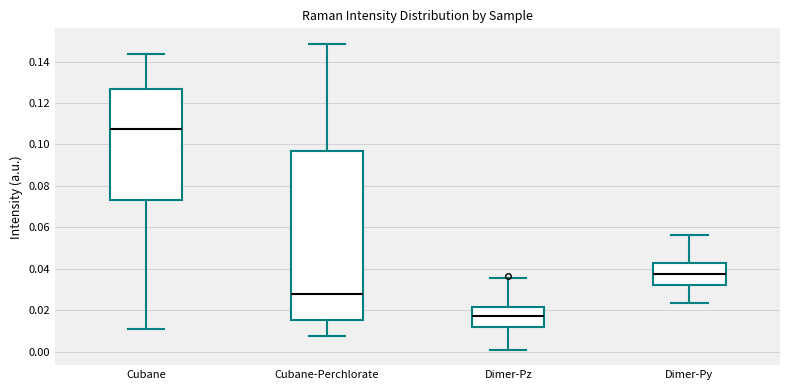

Which box's median line is the highest?

Cubane